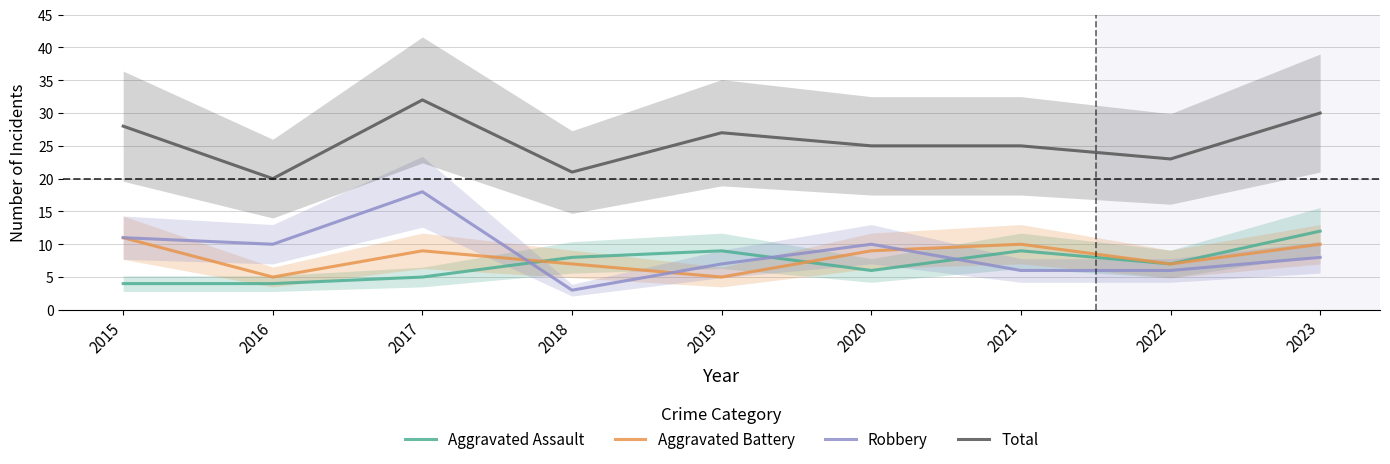

True or false: Aggravated Assault and Total intersect in this chart.

False